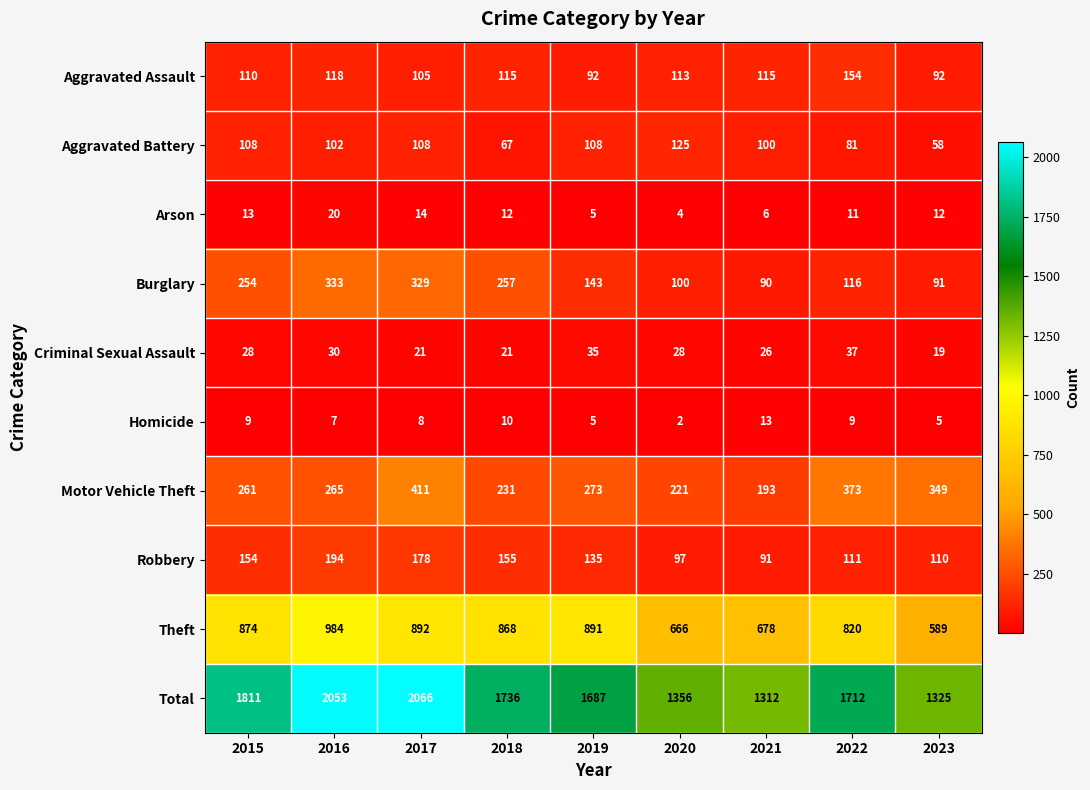

How many series are shown in this chart?

10